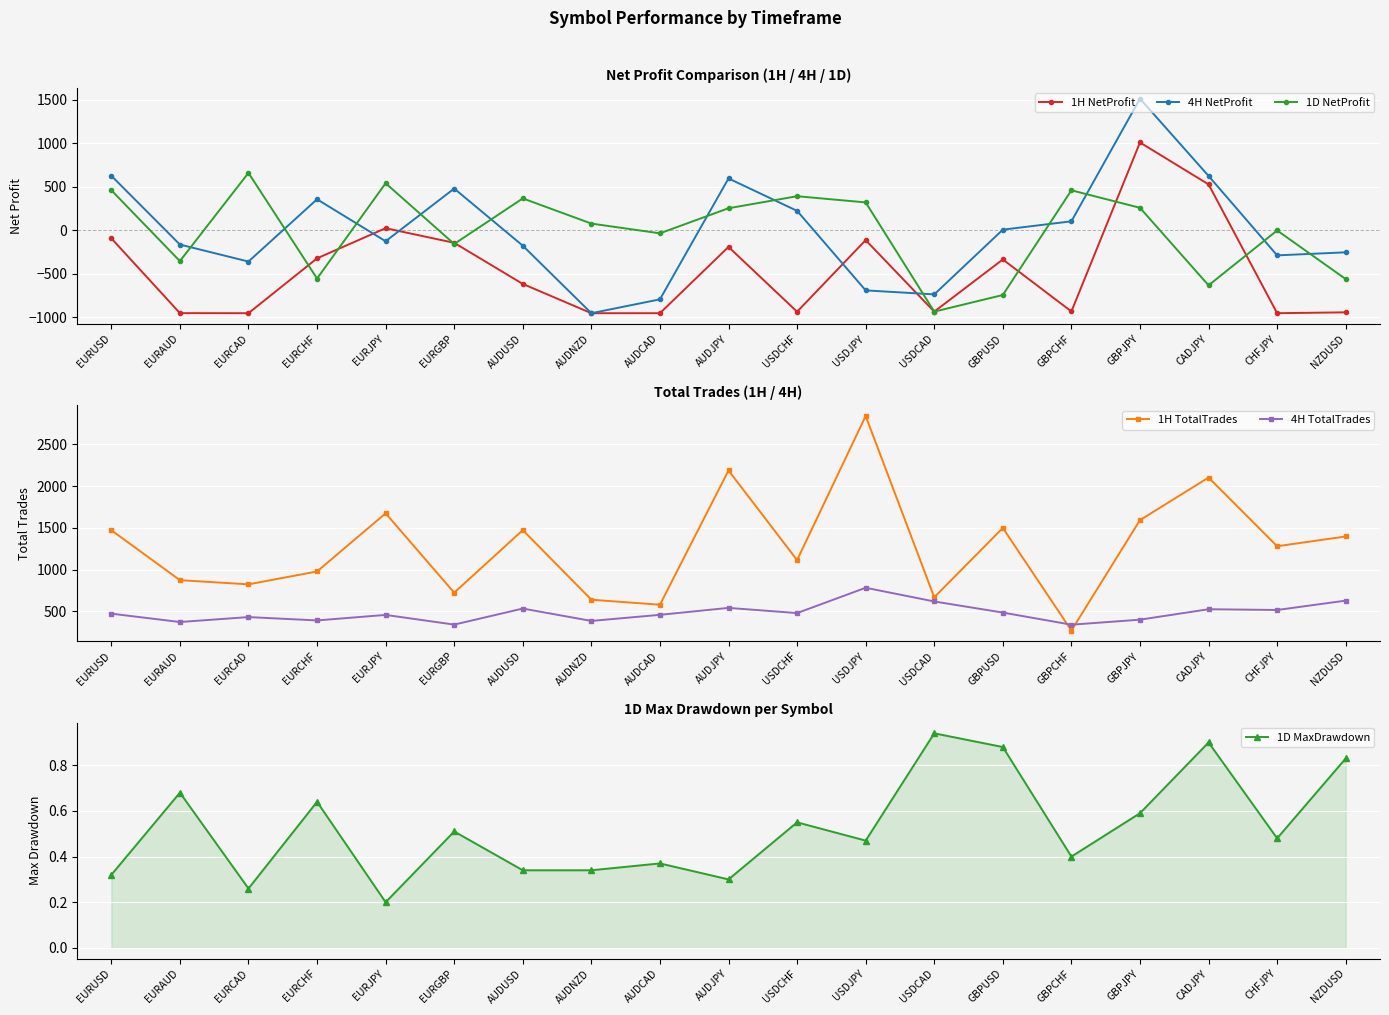

What is the value of the 4H TotalTrades point at the 17th from the left?

527